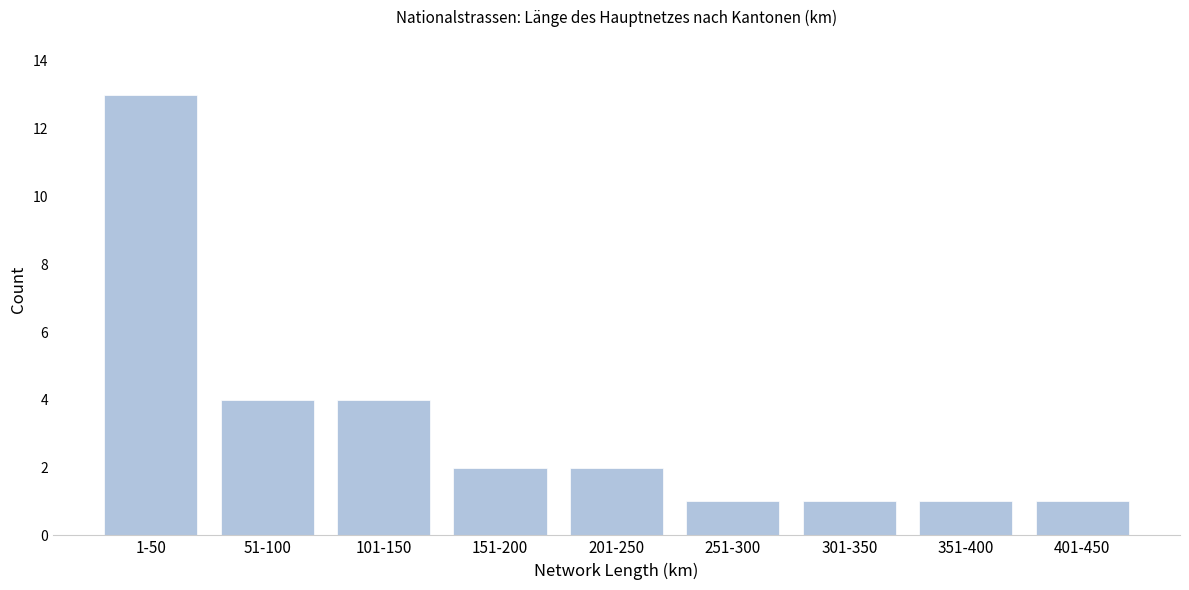

Reading left to right, transcribe all the data shown in this chart.

1-50=13	51-100=4	101-150=4	151-200=2	201-250=2	251-300=1	301-350=1	351-400=1	401-450=1